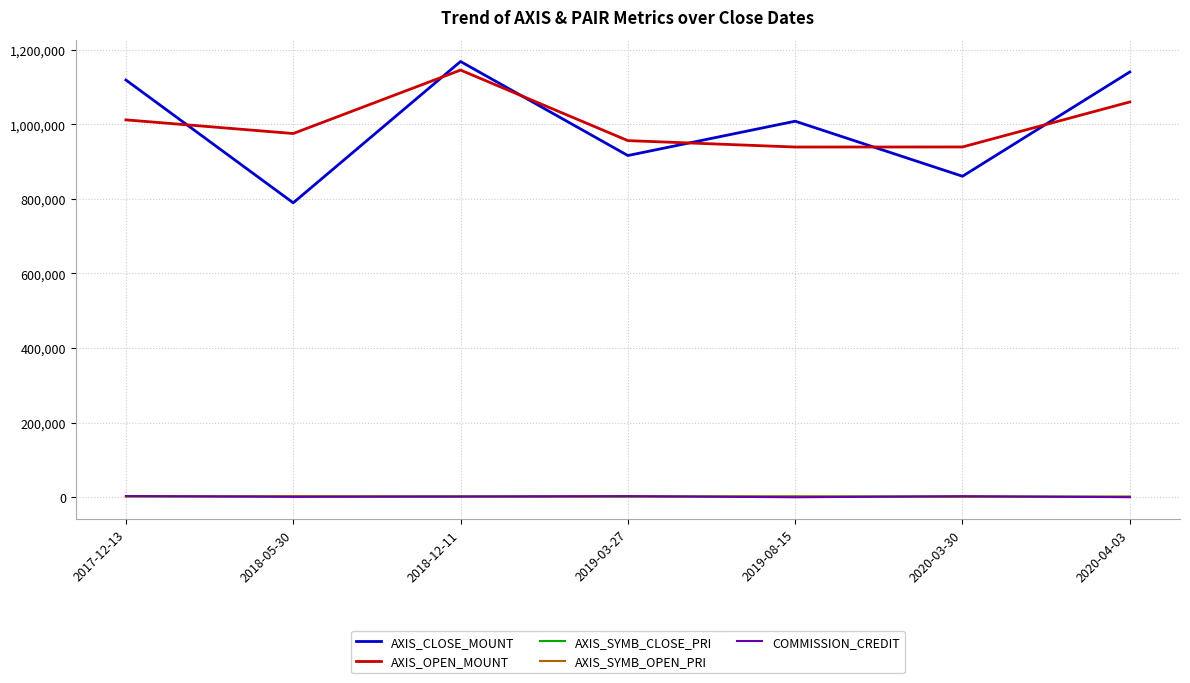

What is the minimum value for AXIS_CLOSE_MOUNT?

789300